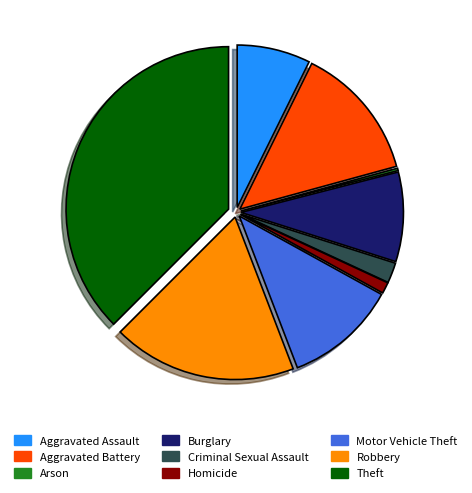

Is it true that Aggravated Assault is 7% of the pie?

True